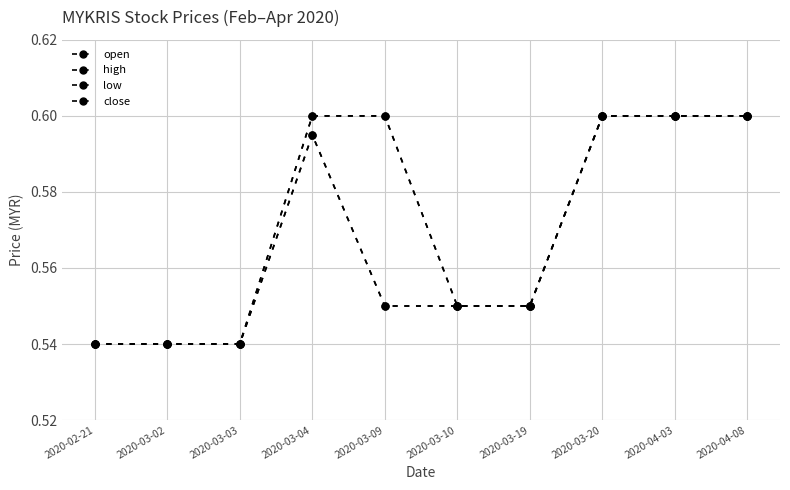

Count the close values in the range 0 to 1.

10